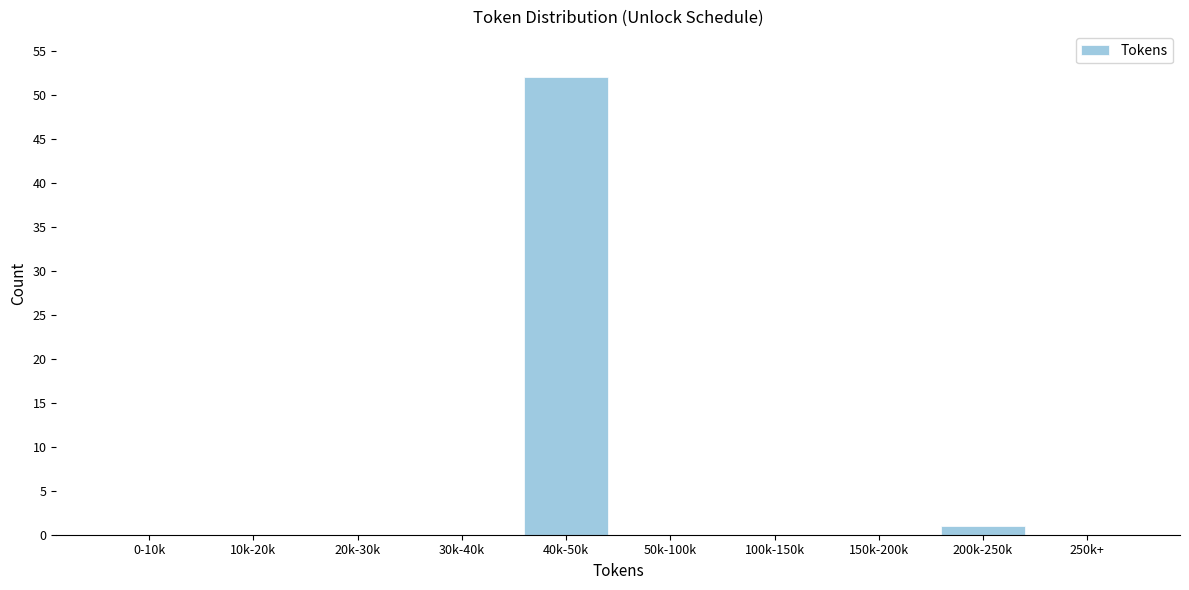

At which category does the chart reach its peak across all series?

40k-50k